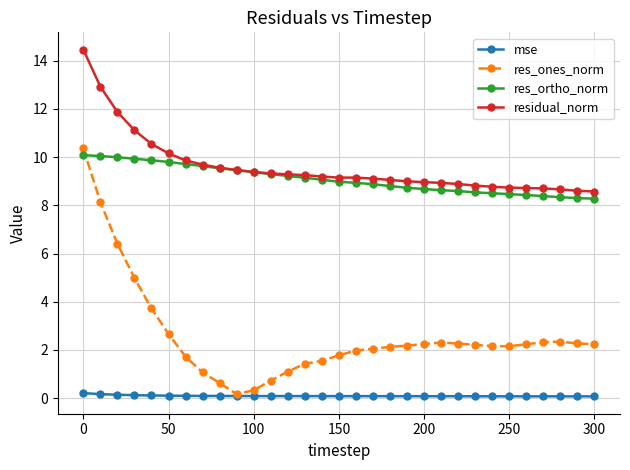

Is this an area chart (filled region under the line)?

No